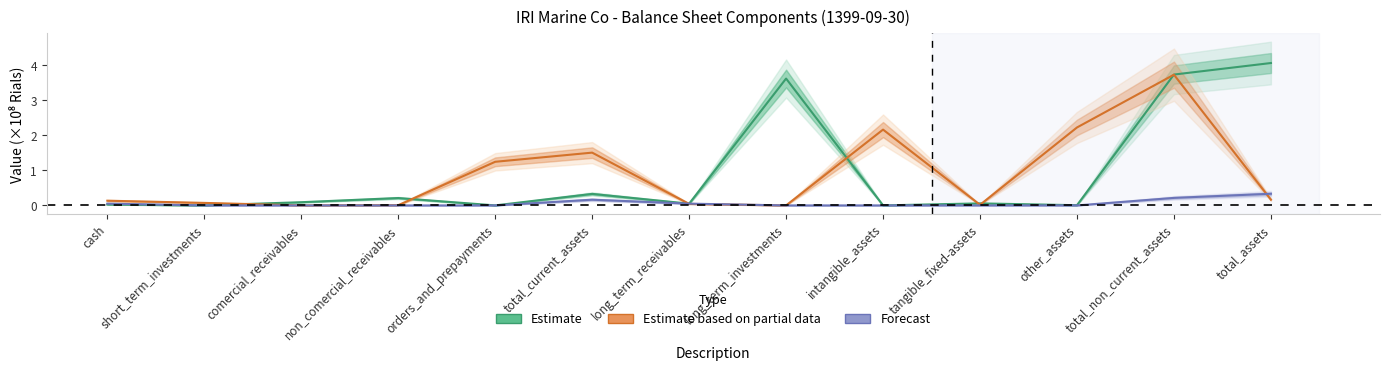

At total_current_assets, list the series in order from smallest to largest.

Forecast, Estimate, Estimate based on partial data